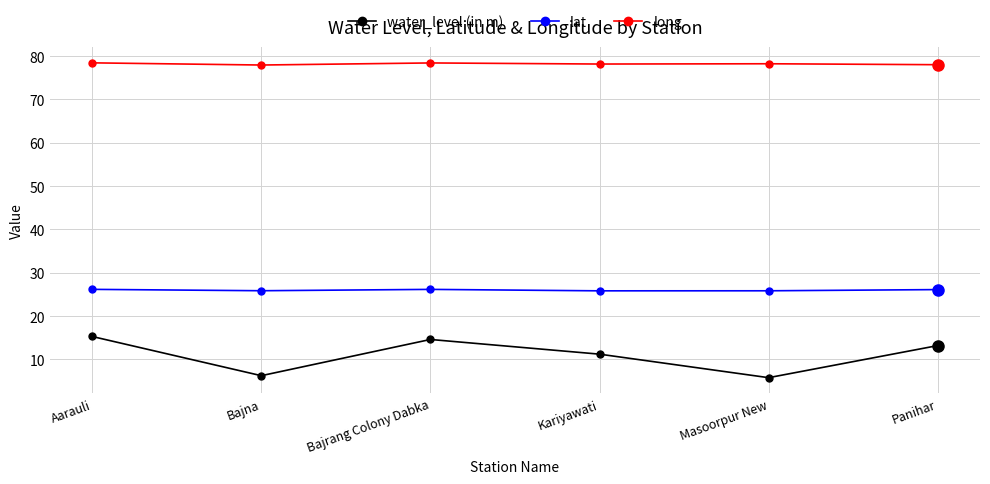

The water_level (in m) series shows 6.2 at Bajna. True or false?

True